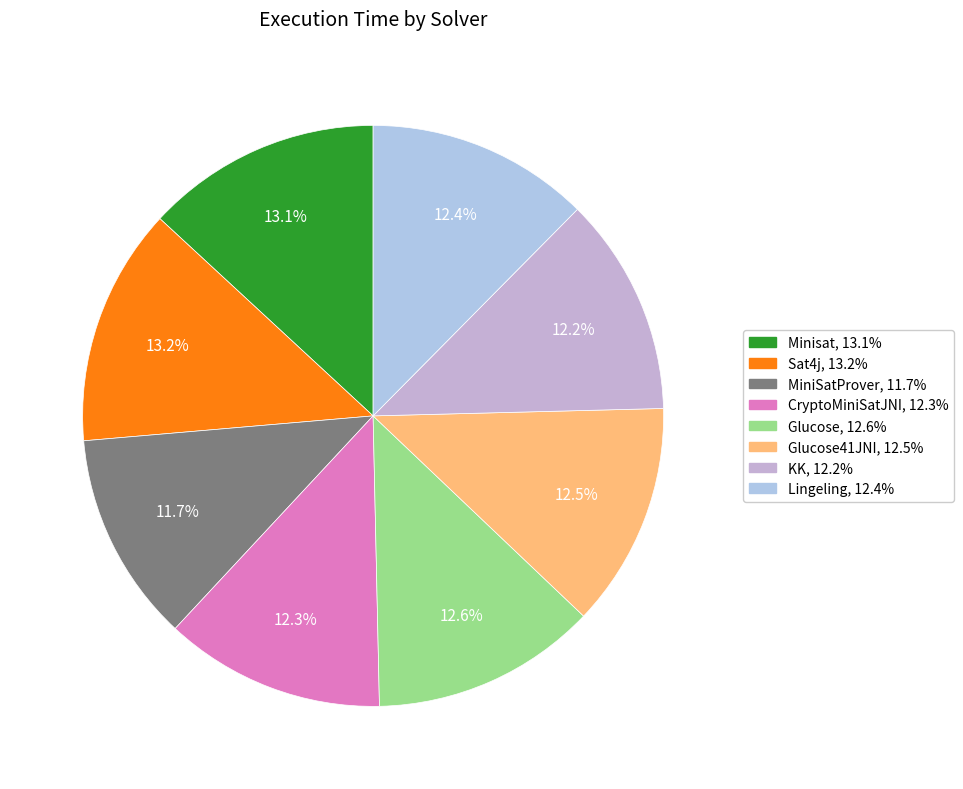

To the nearest percent, what is the difference between the largest and smallest slice percentages?

2%